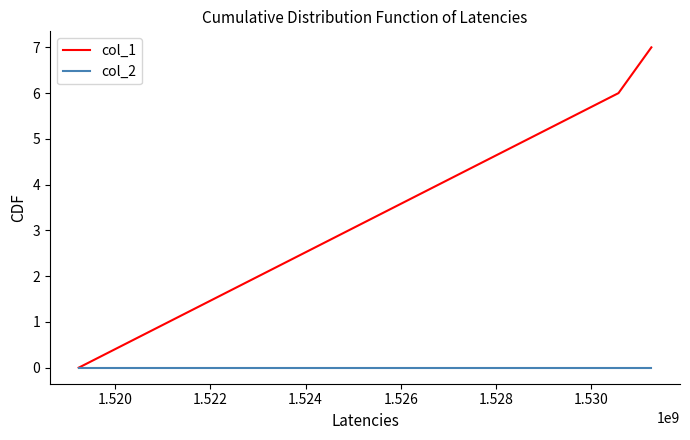

Does the chart have visible grid lines?

No